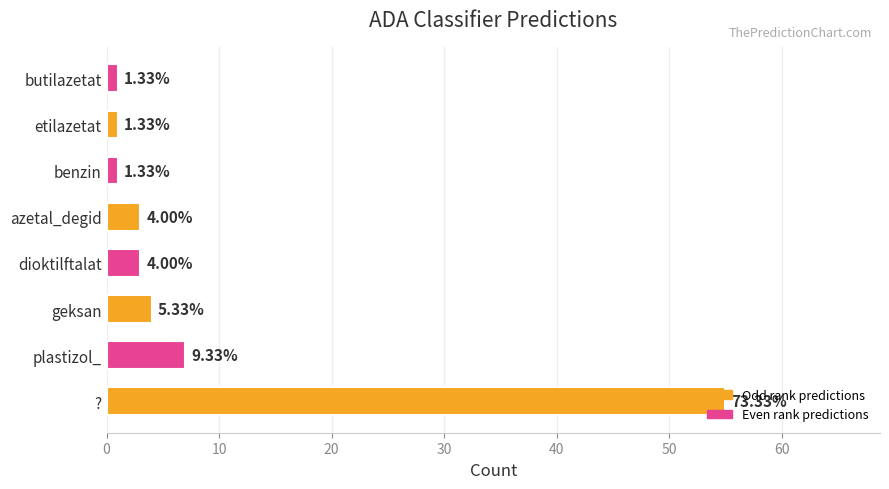

Does the chart contain any negative values?

No